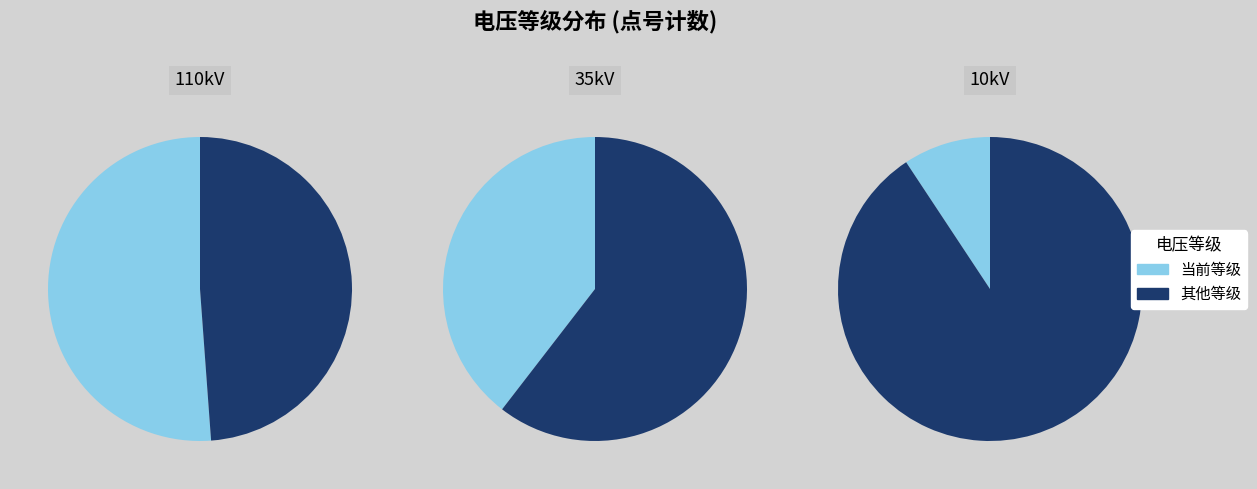

Rank the series by their maximum value, from lowest to highest.

110kV, 35kV, 10kV